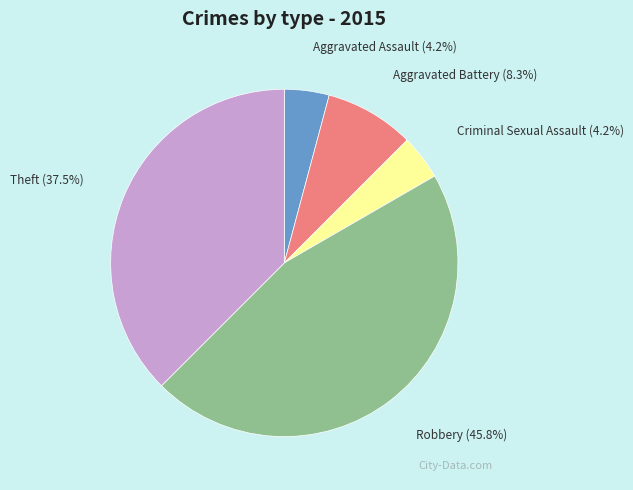

What is the largest slice in the pie chart?

Robbery